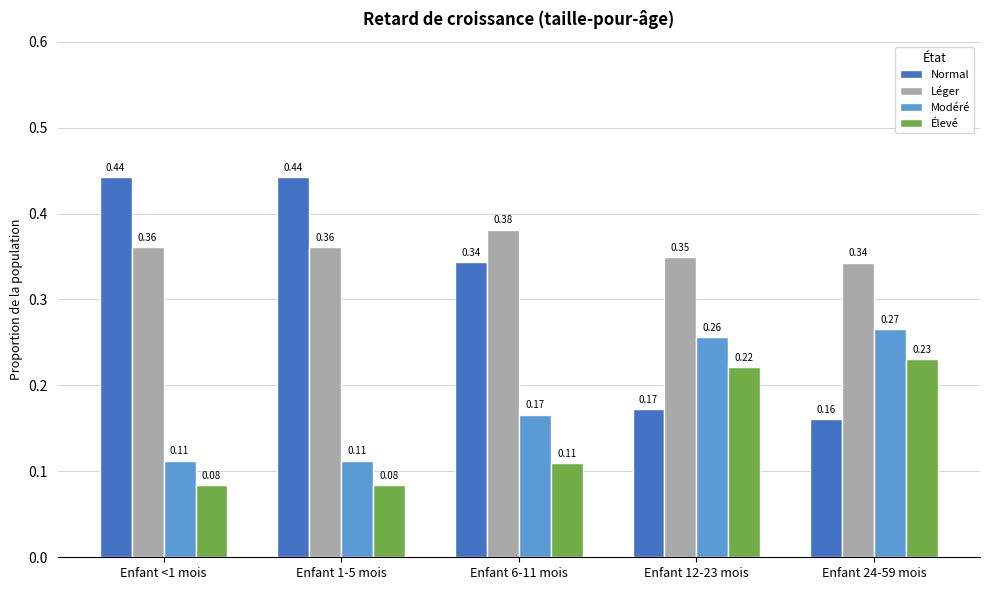

Which series has the largest total across all categories?

Léger